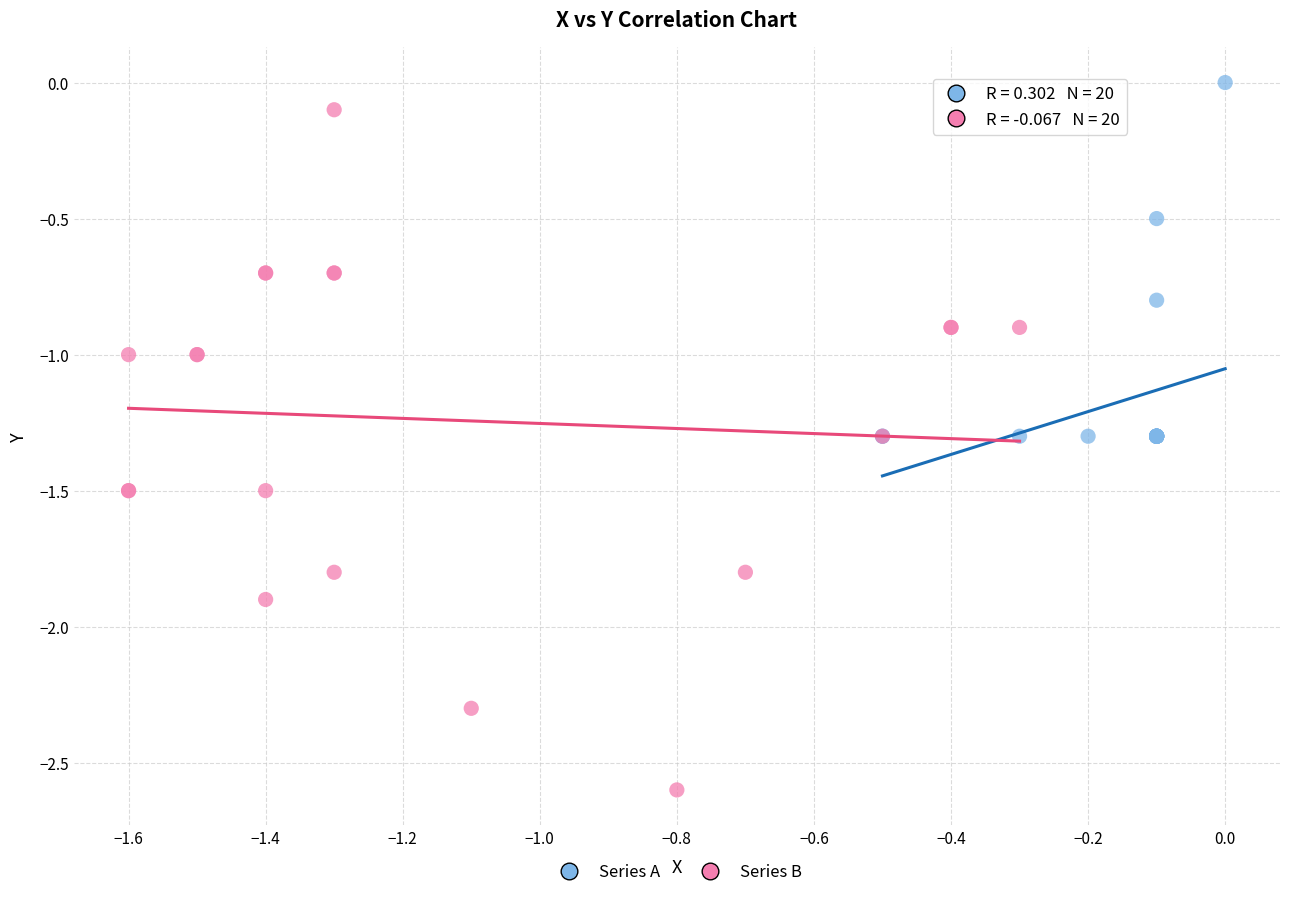

What are all the series names shown in the legend?

Series A, Series B